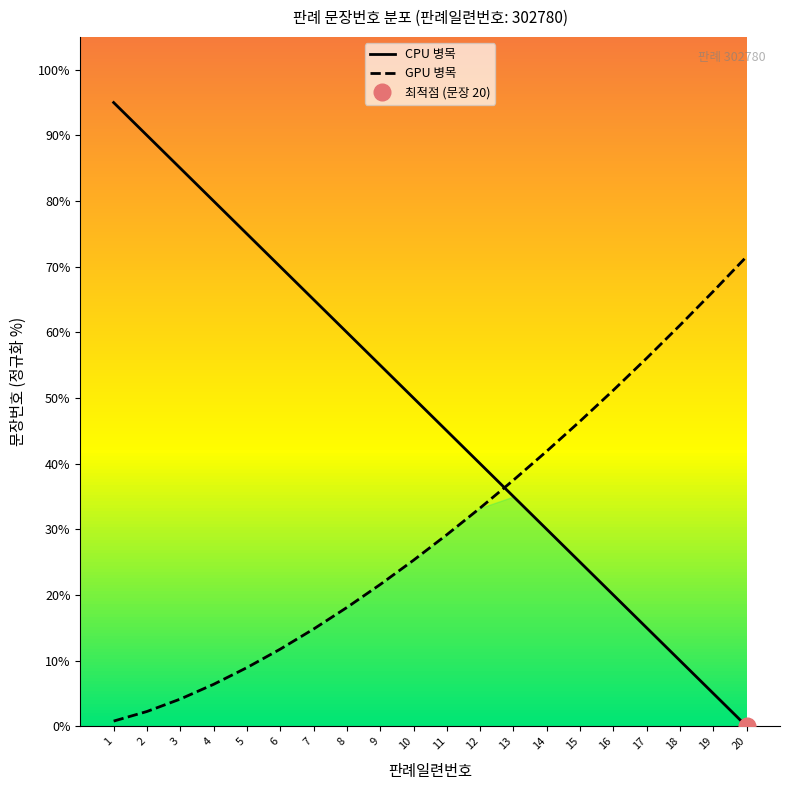

What is the change in value from 2 to 12?

-50